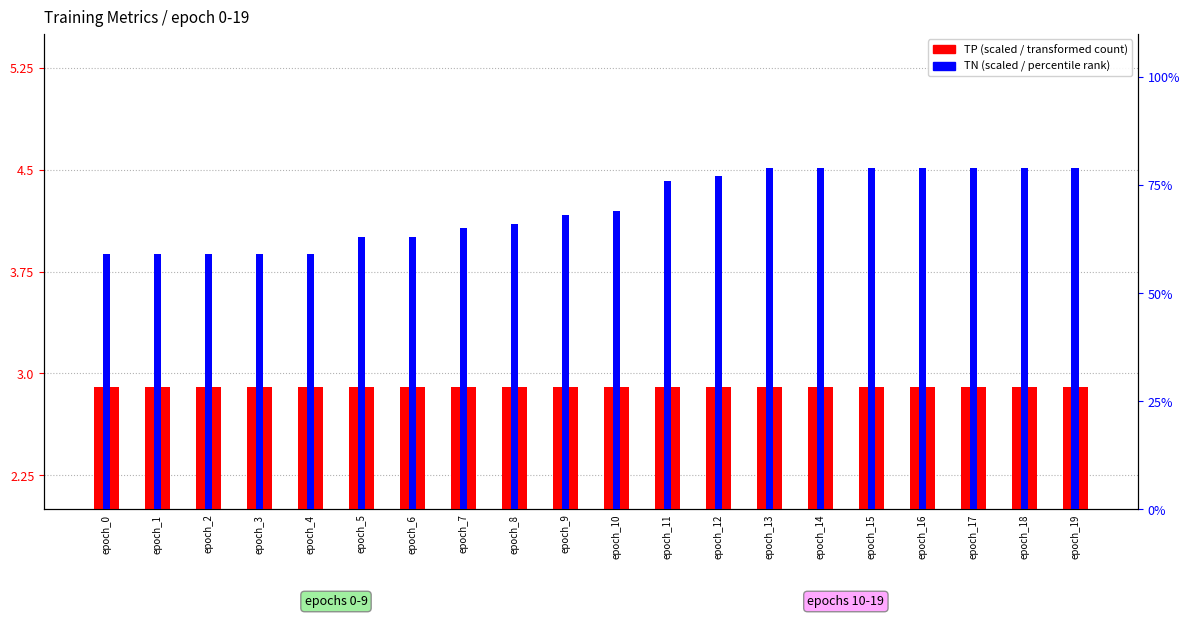

List the labels in order of TN (scaled) value, smallest first.

epoch_0, epoch_1, epoch_2, epoch_3, epoch_4, epoch_5, epoch_6, epoch_7, epoch_8, epoch_9, epoch_10, epoch_11, epoch_12, epoch_13, epoch_14, epoch_15, epoch_16, epoch_17, epoch_18, epoch_19